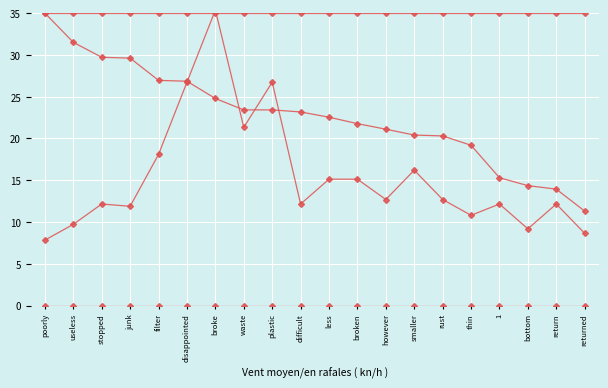

Is the value of positive % at junk greater than the value of negative % at smaller?

No